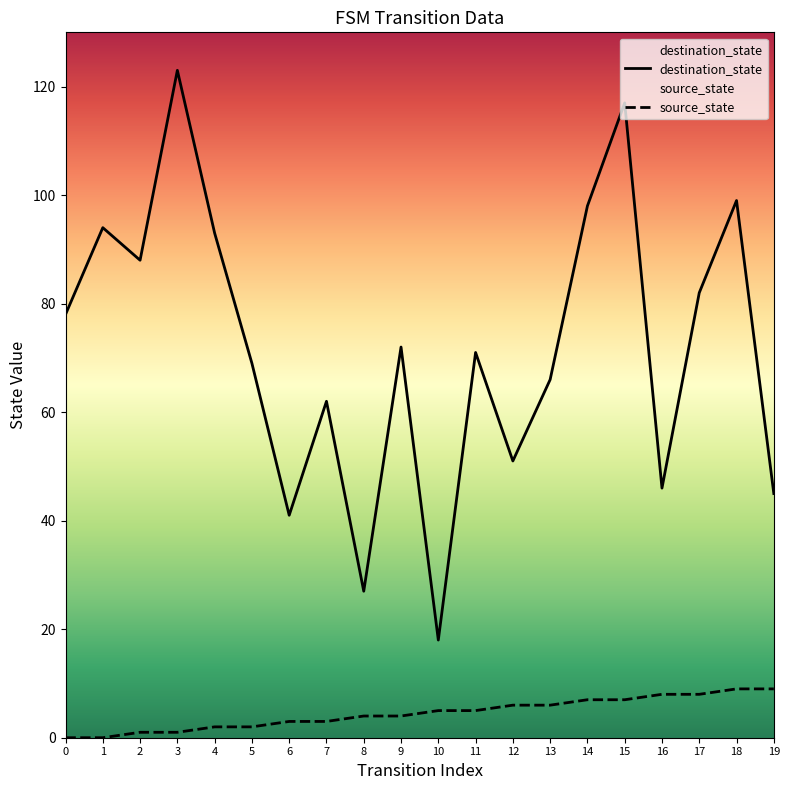

Between 10 and 17, which series saw the biggest shift?

destination_state